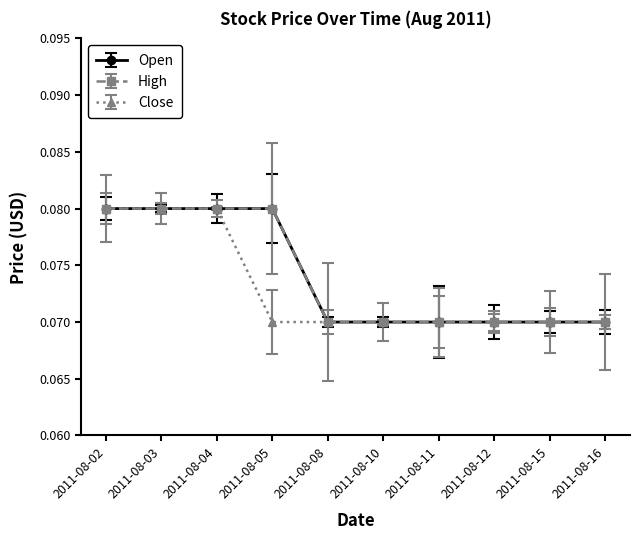

Does the chart have visible grid lines?

No